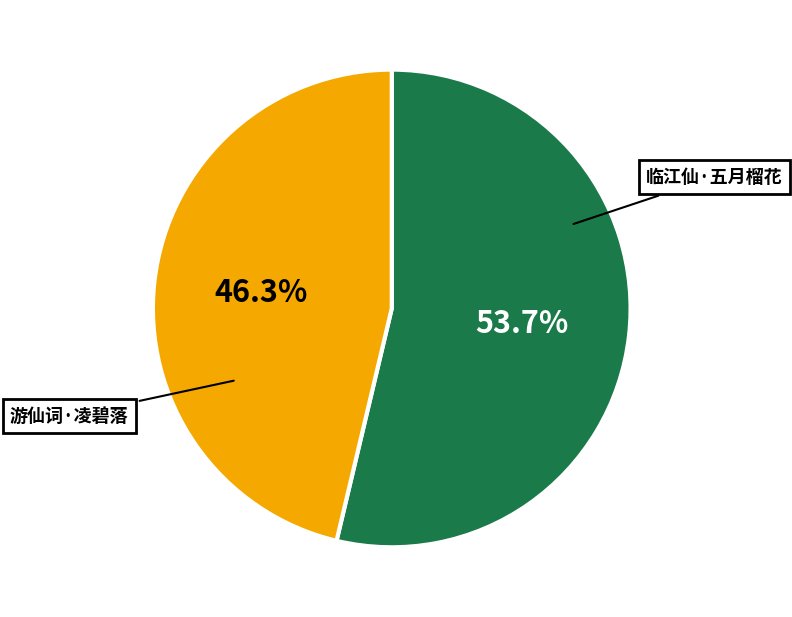

Does any single category account for the majority?

Yes